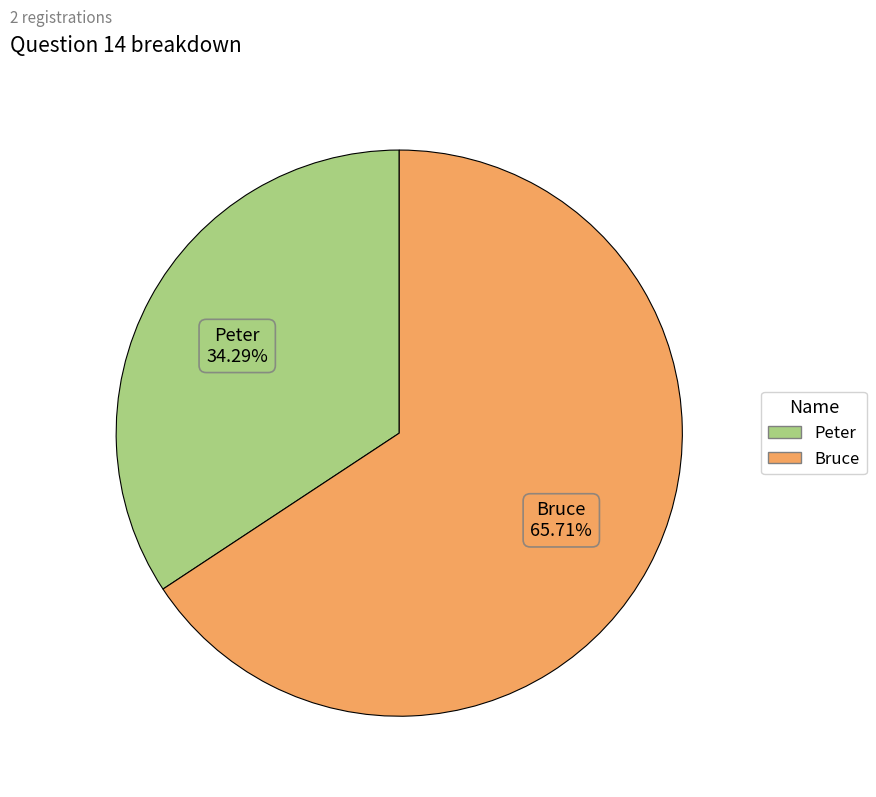

How many slices are in this pie chart?

2